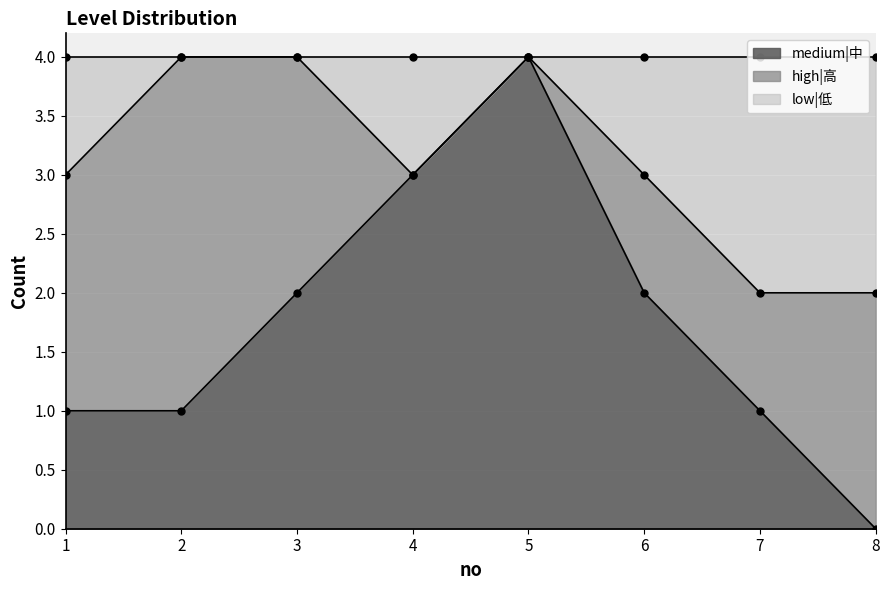

At which category does low|低 reach its first local valley?

4